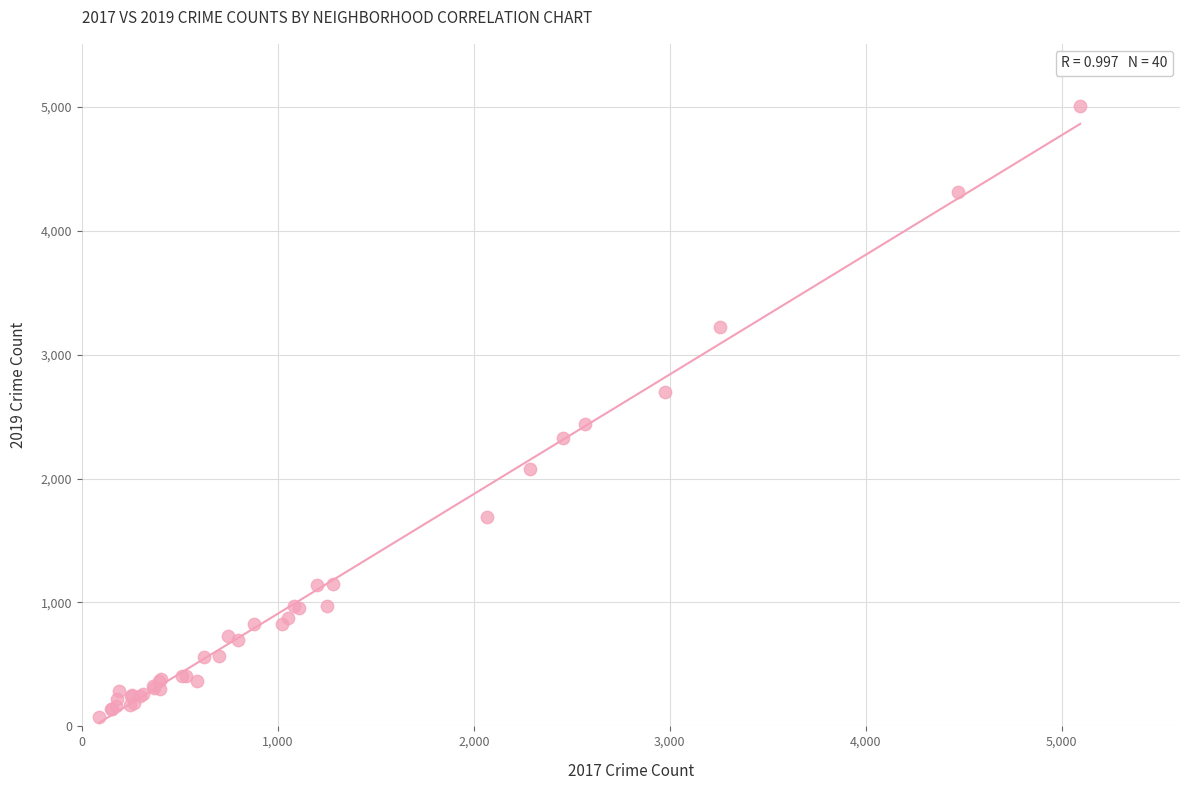

What Y value in the scatter plot is closest to 2542?

2441